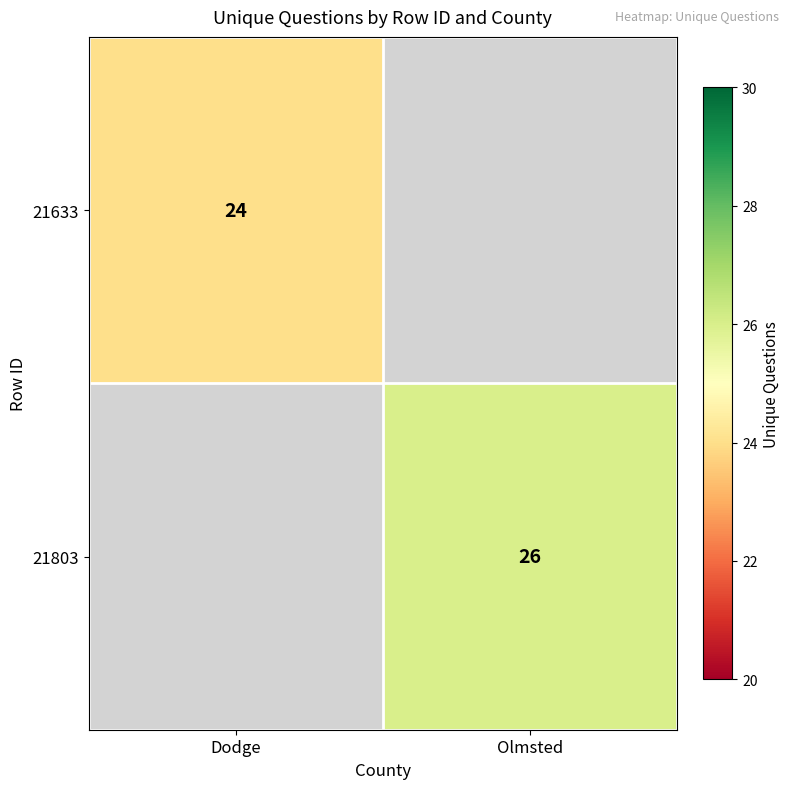

Count the number of data series in this chart.

2